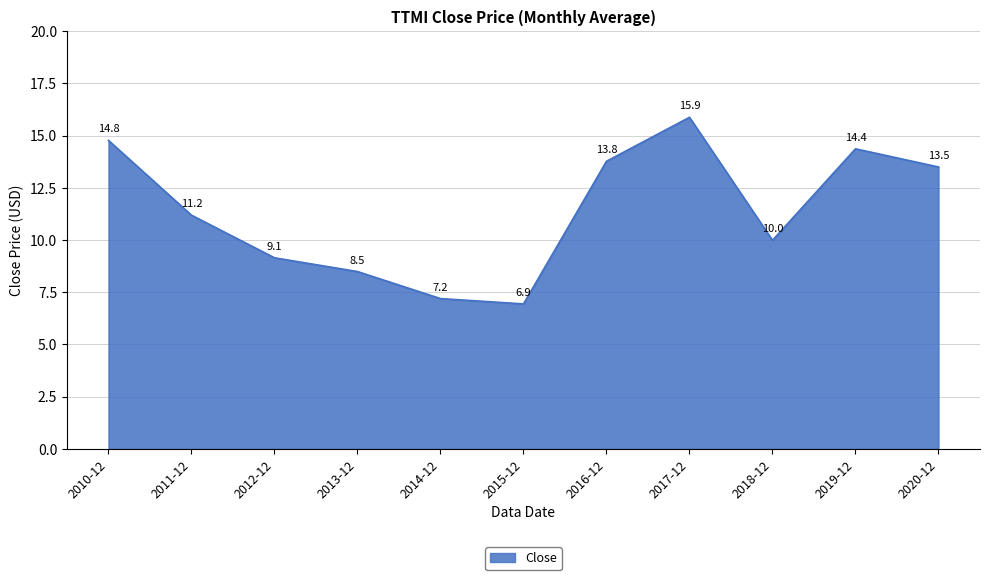

Rank the categories by value from highest to lowest.

2017-12, 2010-12, 2019-12, 2016-12, 2020-12, 2011-12, 2018-12, 2012-12, 2013-12, 2014-12, 2015-12